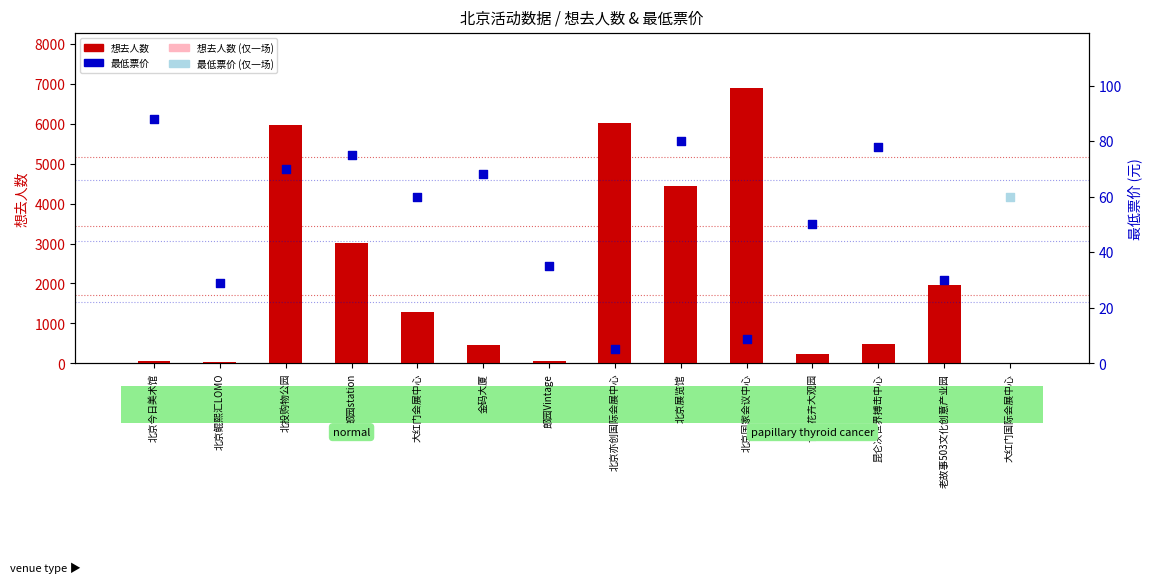

What is the ratio of the value at 老故事503文化创意产业园 to the value at 北投购物公园?

0.3